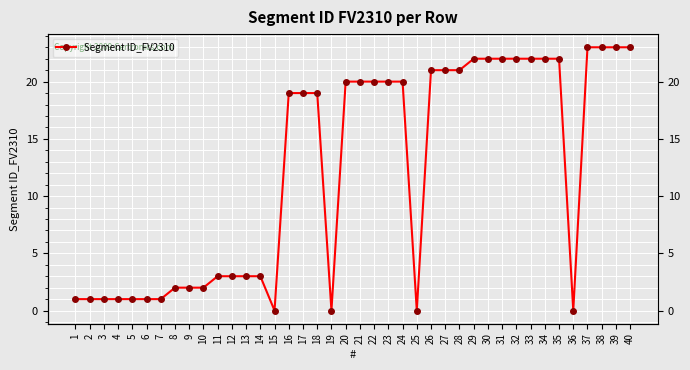

What is the ratio of the value at 22 to the value at 37?

0.9